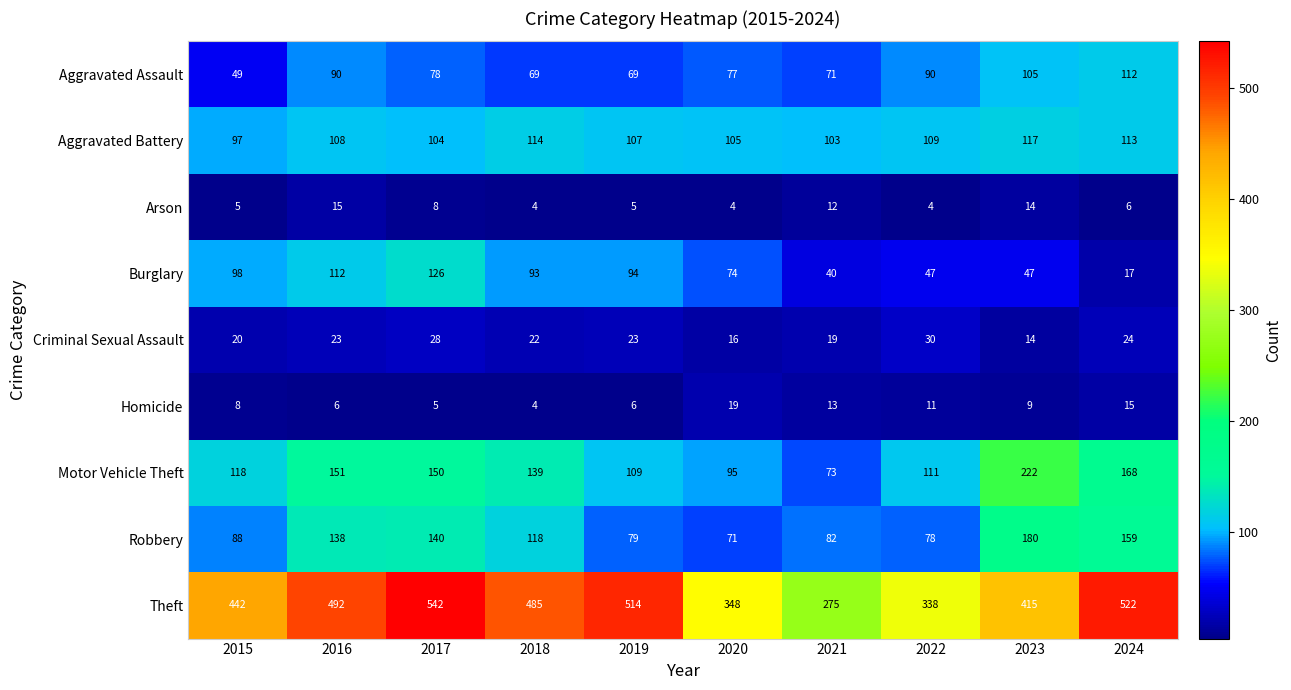

Where is Aggravated Battery nearest to the value 107?

2019